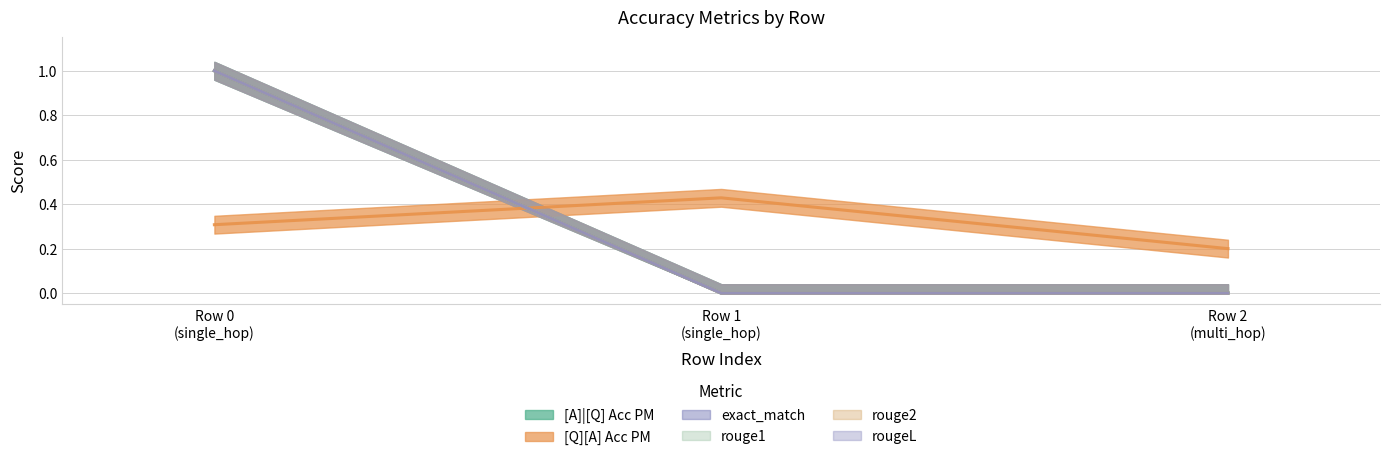

How many data points does each series have?

3